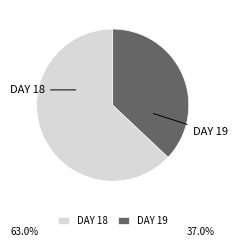

Does any single category account for the majority?

Yes